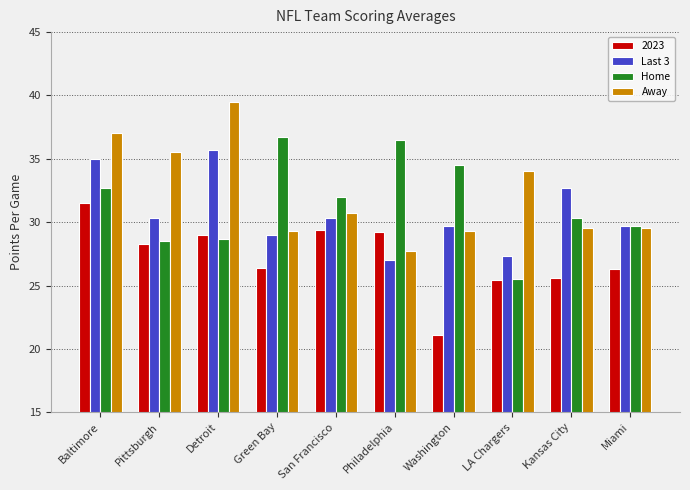

What is the difference between the highest and lowest values at Miami?

3.4